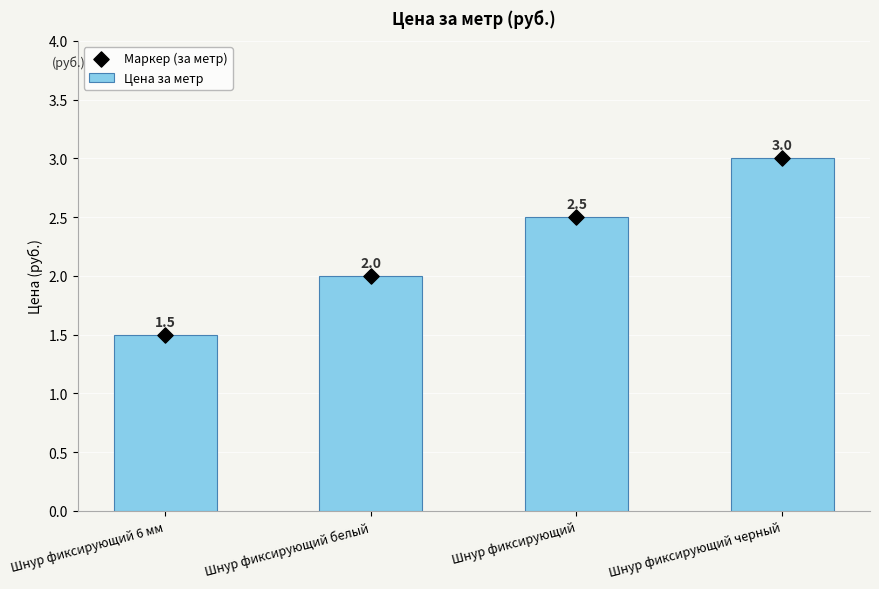

Which series reaches the minimum Y coordinate?

Цена за метр